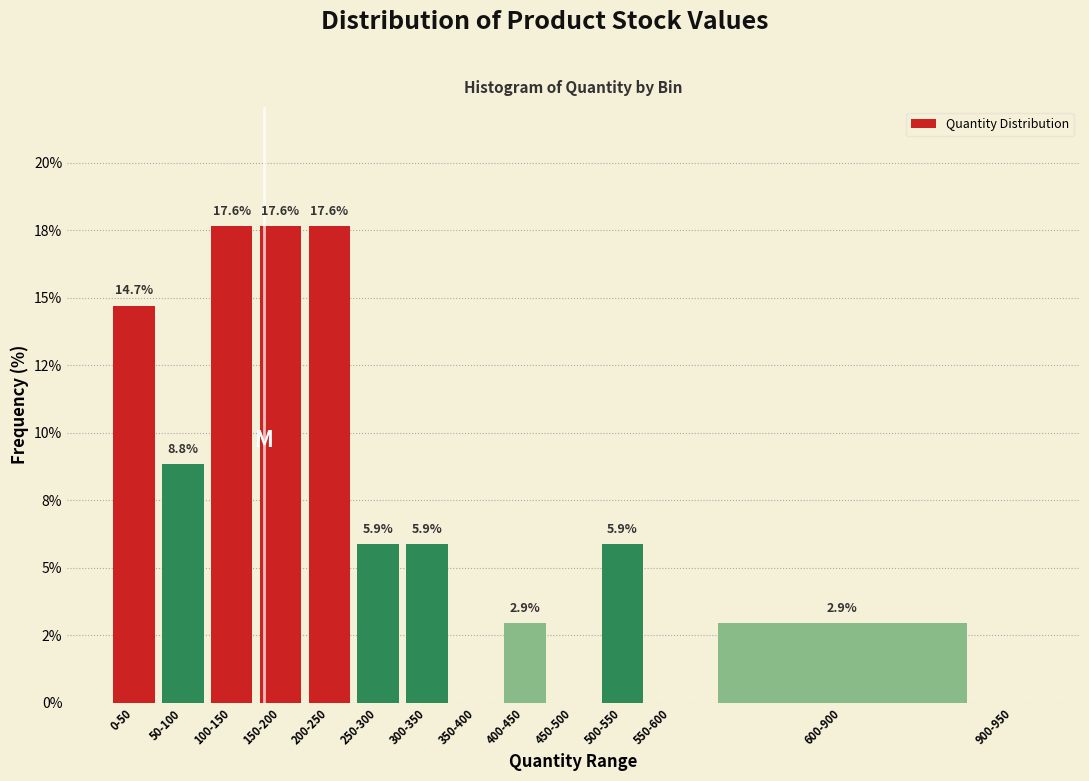

Are the bars horizontal?

No